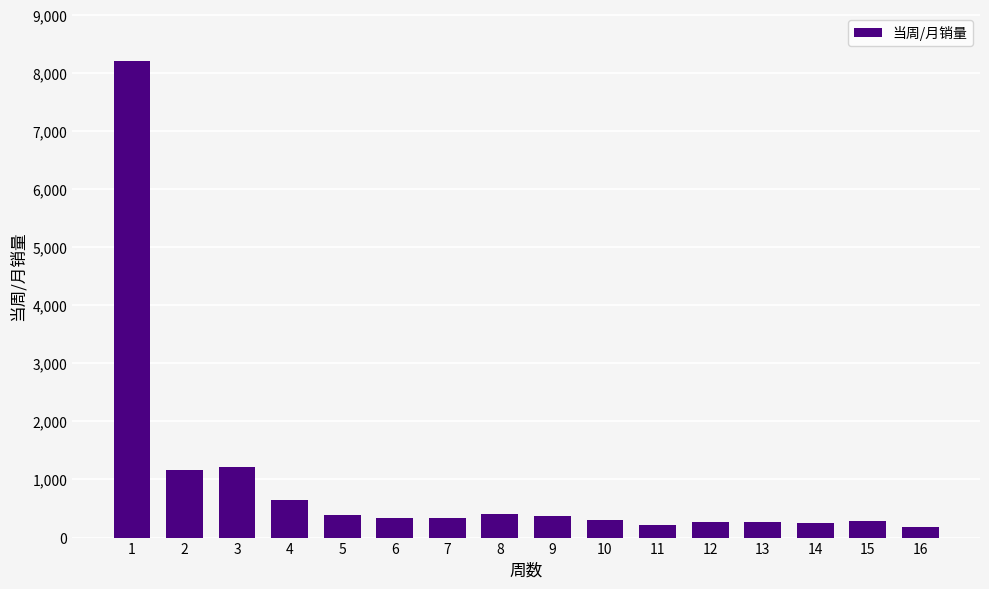

What is the greatest value displayed?

8212